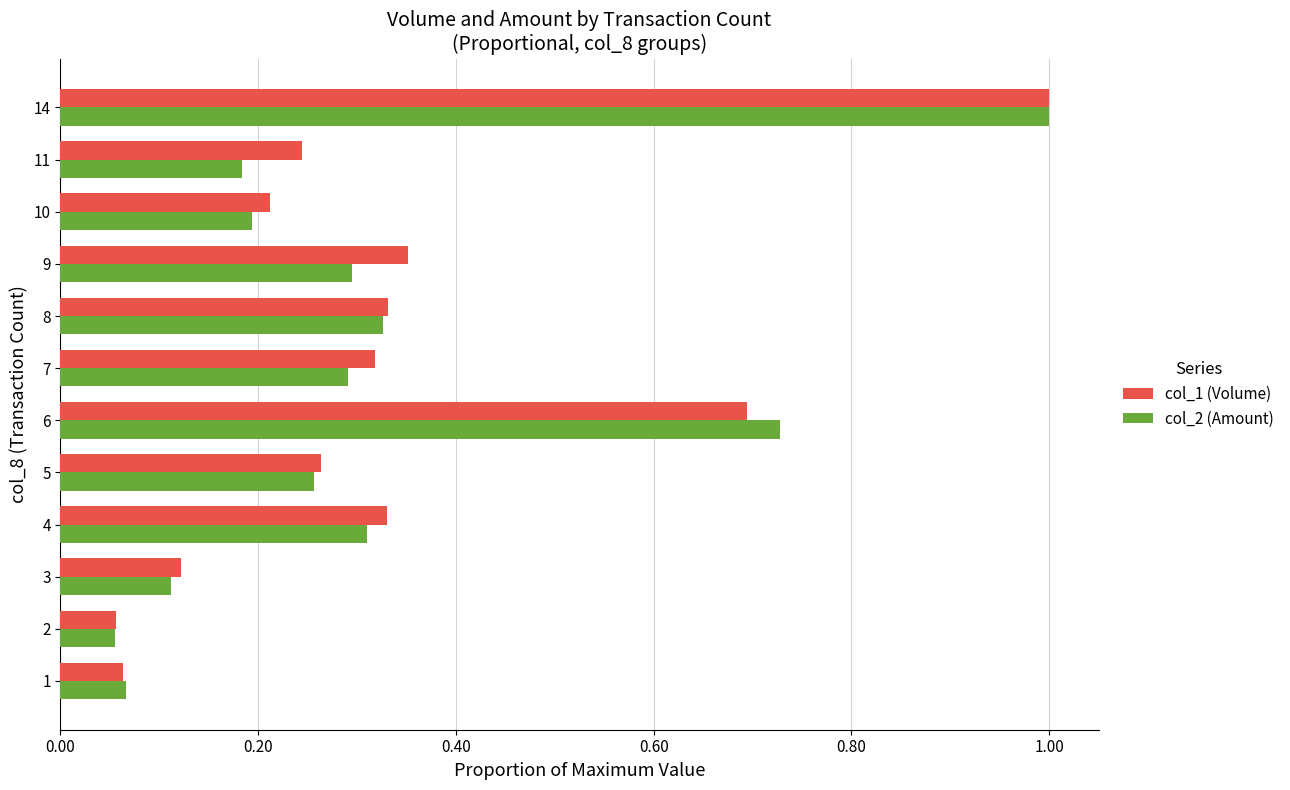

At which category is the sum across all series the highest?

14